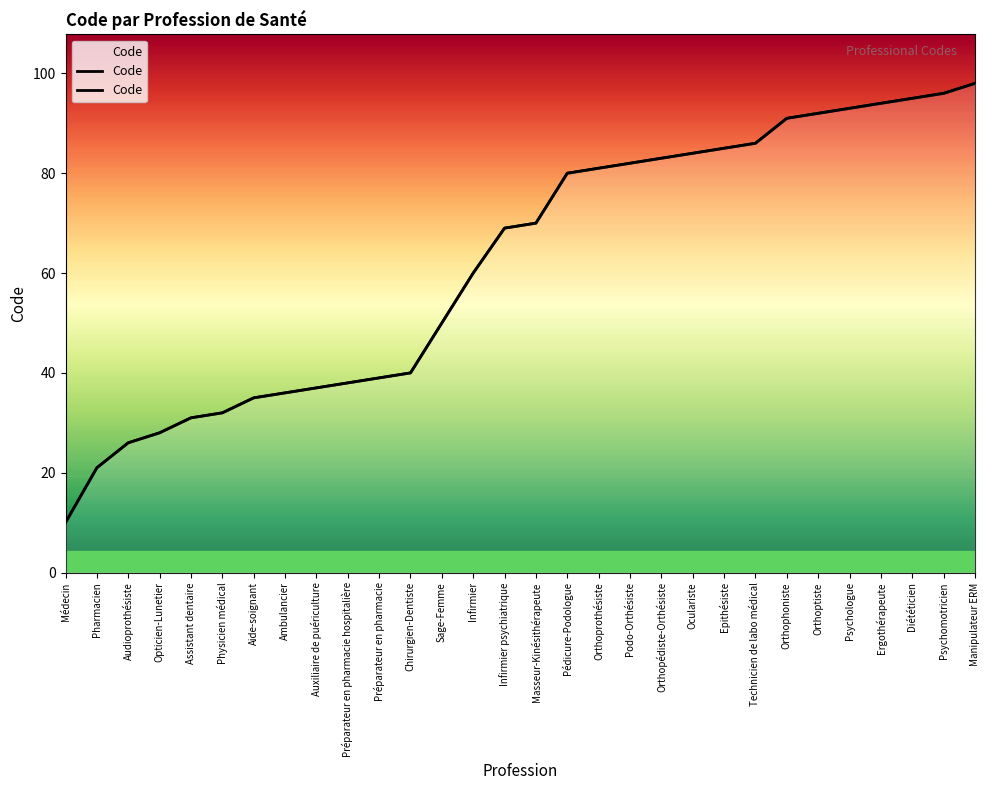

Does the chart display data point markers on the line(s)?

No